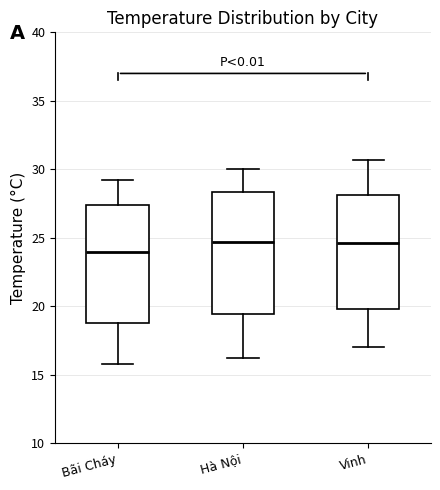

Where is the lower edge of the box for Bãi Cháy on the y-axis? The values are not printed on the chart, so give them approximately, as read against the axis.

19.0